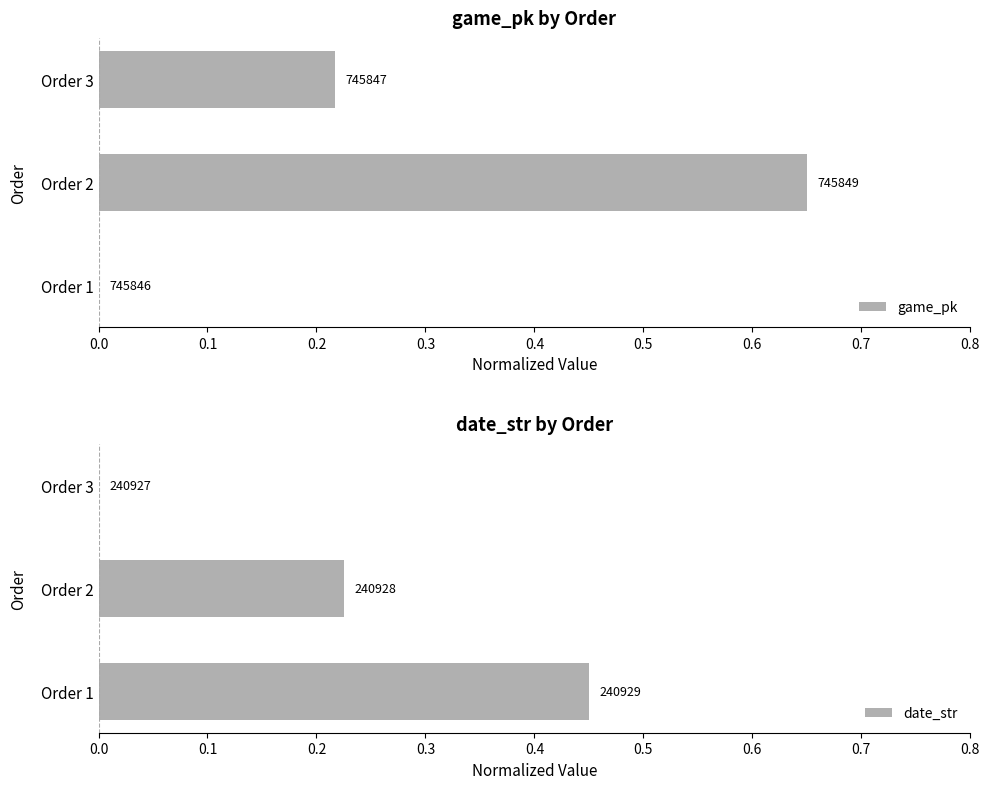

How many groups of bars are there?

3